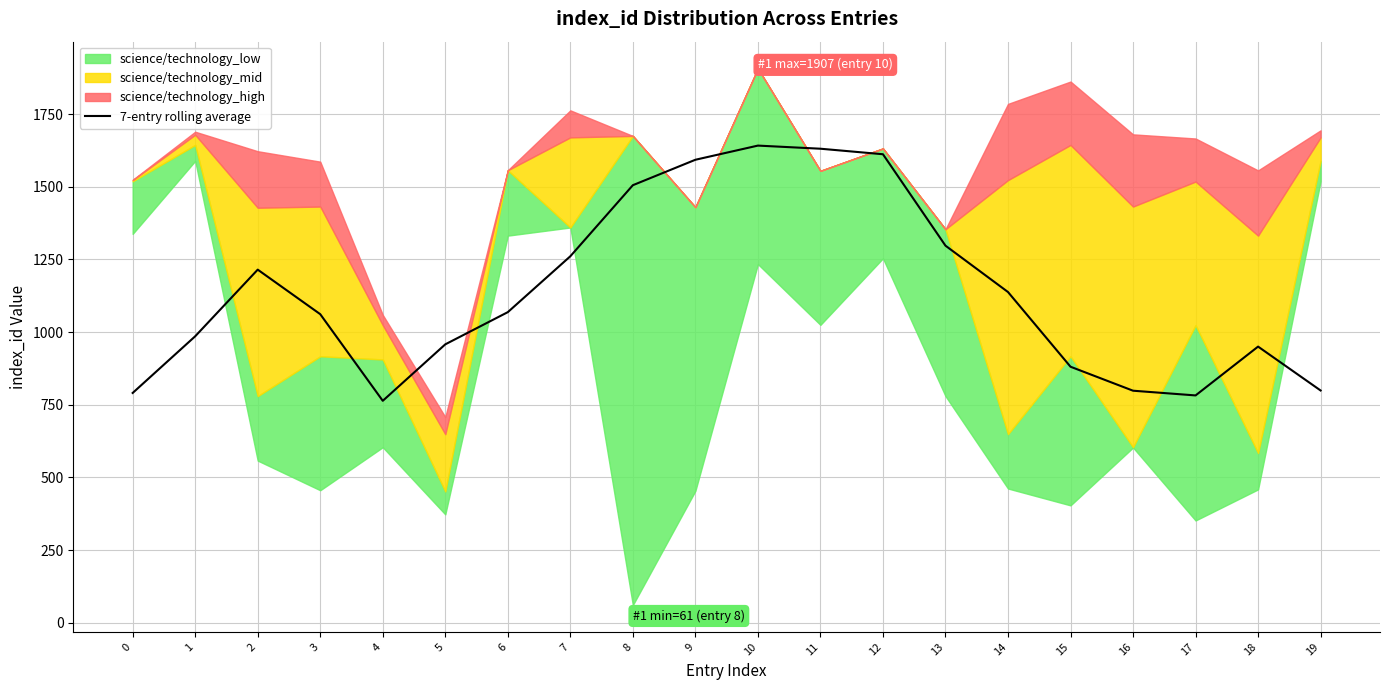

Rank the categories by value from highest to lowest.

10, 11, 12, 9, 8, 13, 7, 2, 14, 6, 3, 1, 5, 18, 15, 19, 16, 0, 17, 4